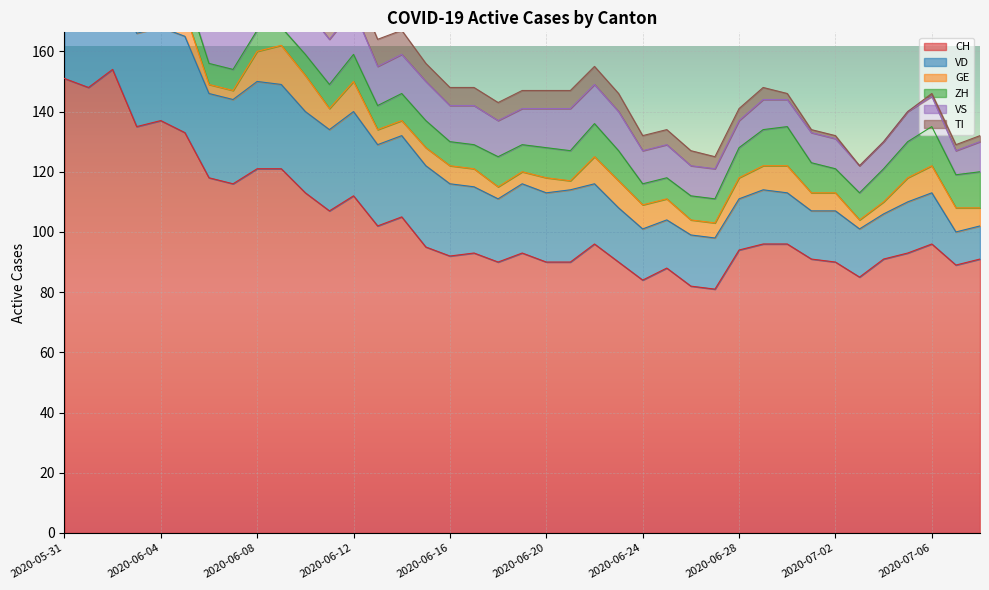

At how many categories does at least one series exceed 108?

12